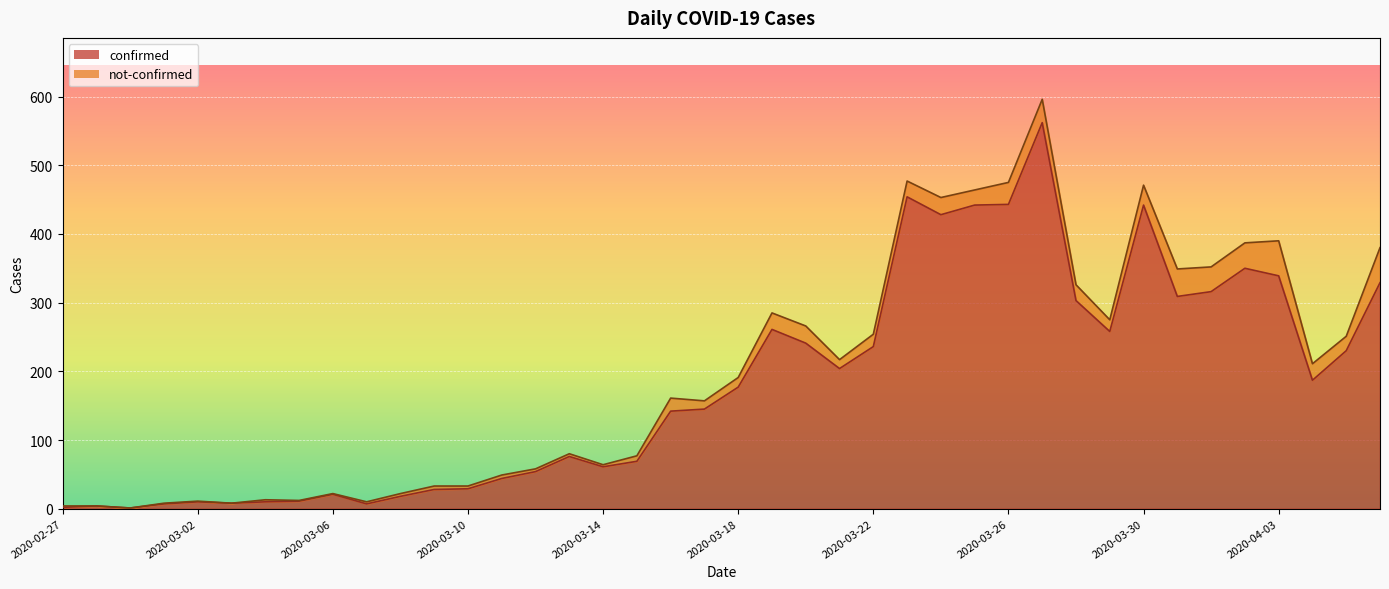

What is the label of the 3rd point from the left?

2020-02-29